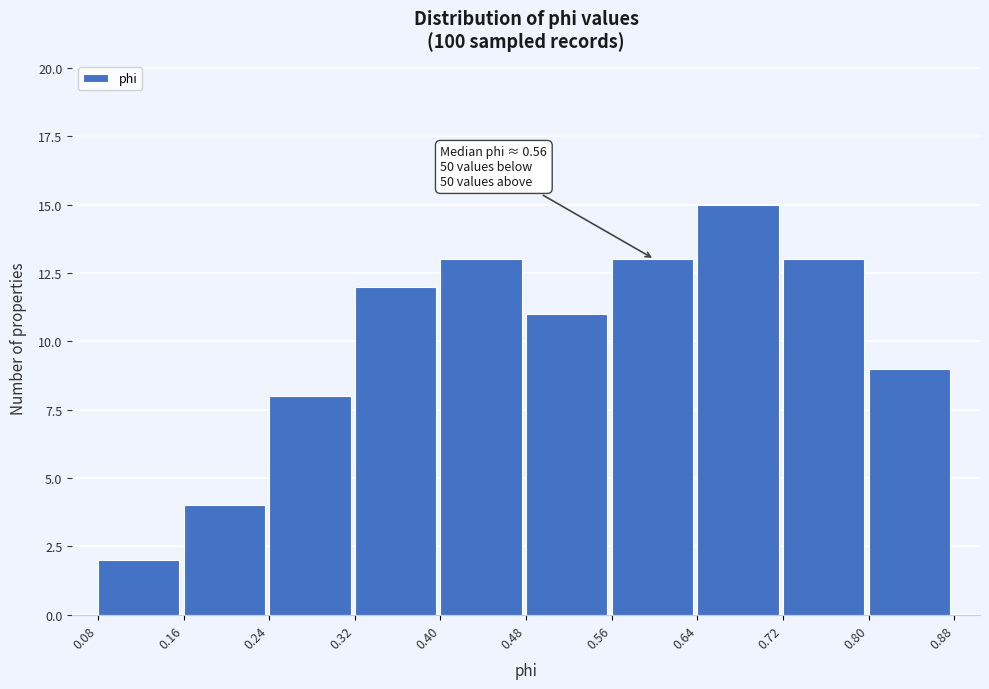

Which range on the x-axis has the tallest bar?

0.64 to 0.72